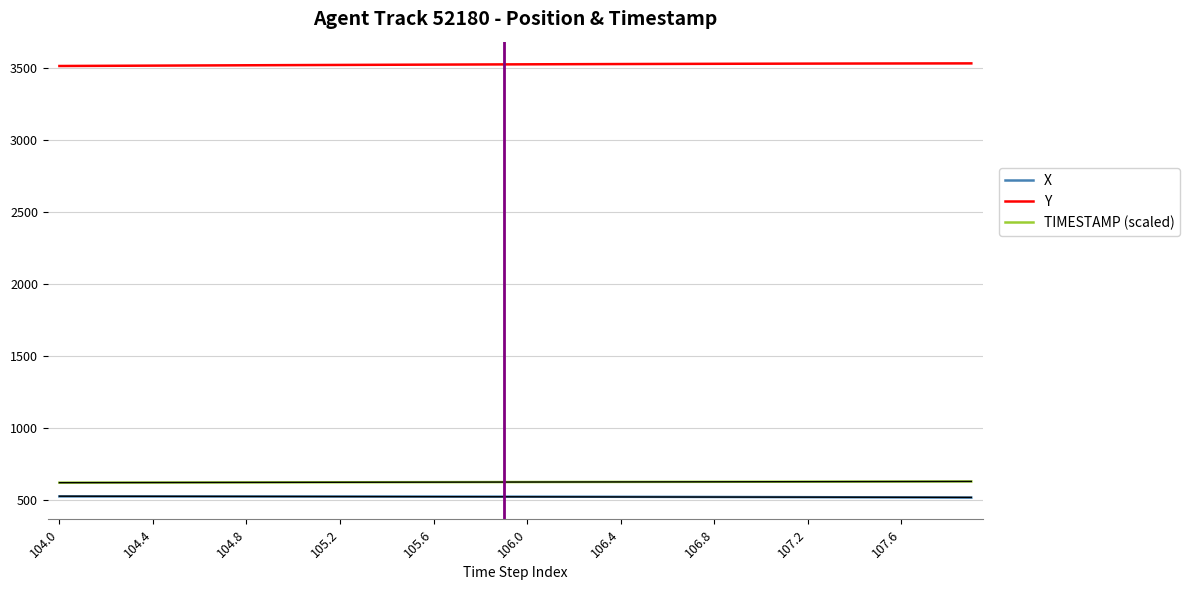

True or false: X and Y intersect in this chart.

False